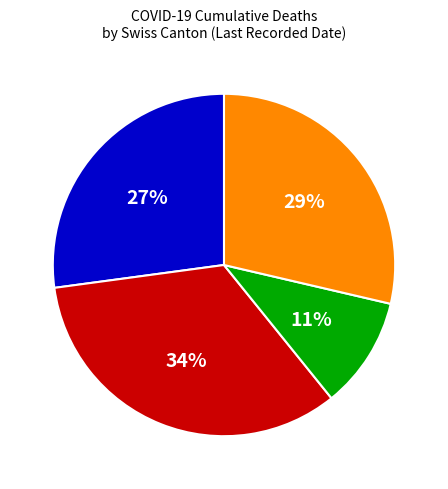

Which has a higher value, TI or ZH?

TI